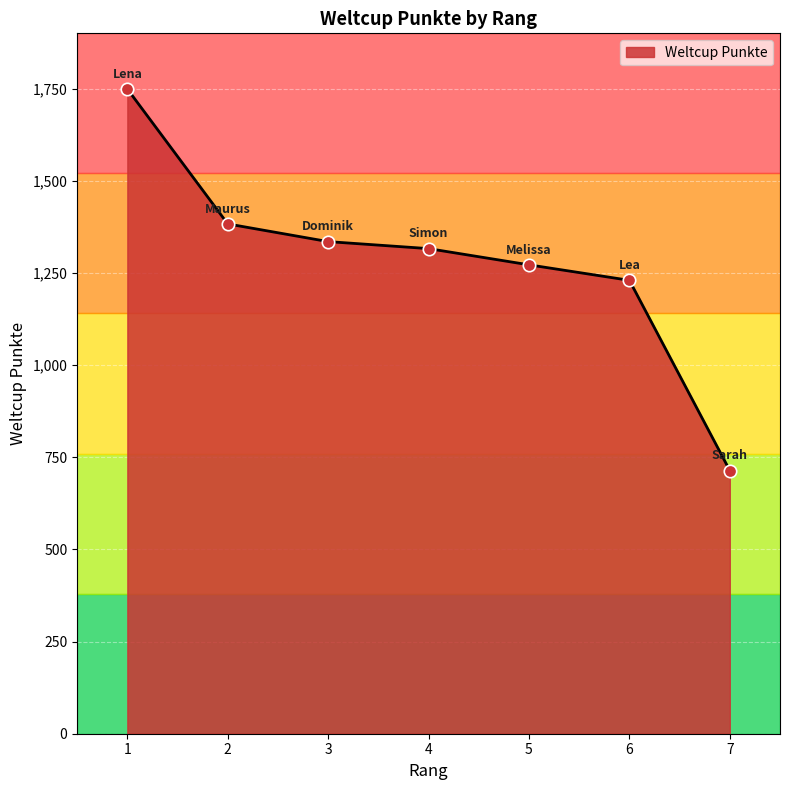

Which has a higher value, 6 or 3?

3